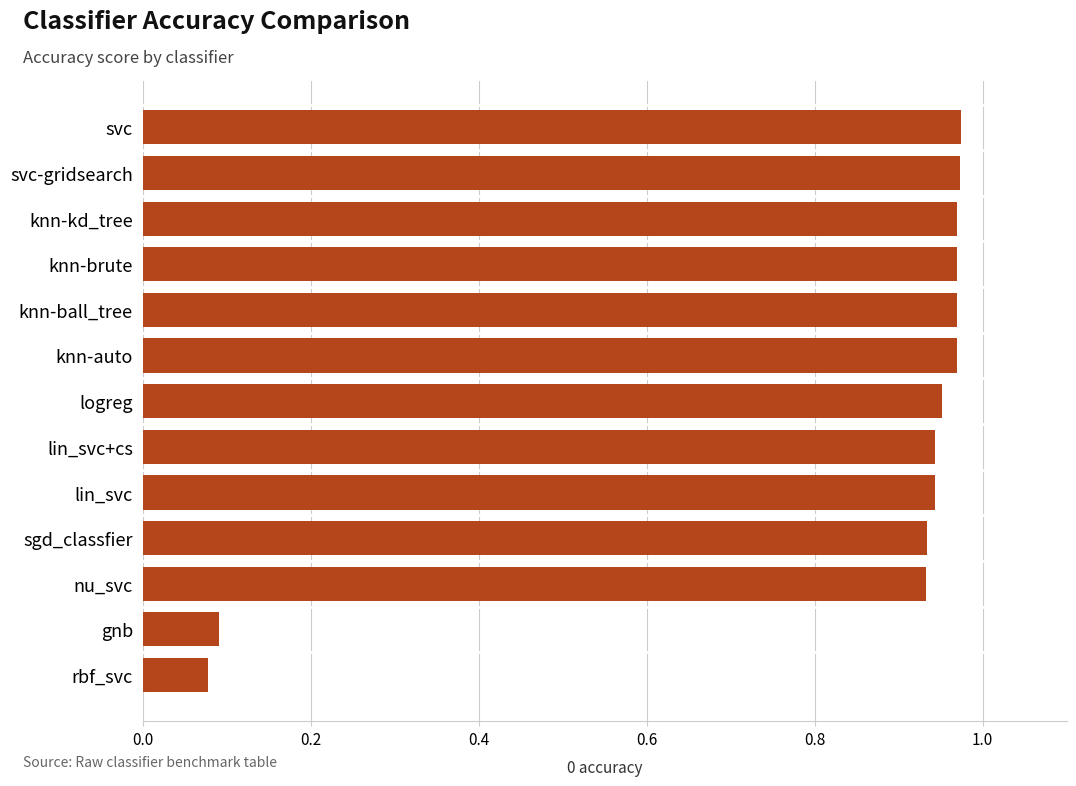

What is the label of the 1st bar from the bottom?

rbf_svc